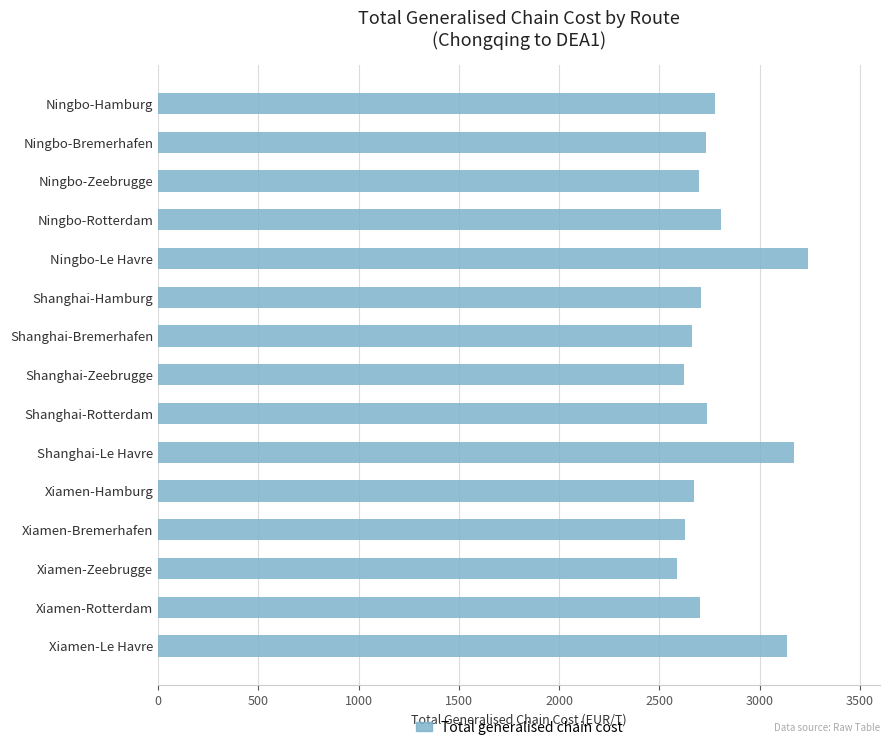

What is the ratio of the value at Ningbo-Bremerhafen to the value at Xiamen-Le Havre?

0.9